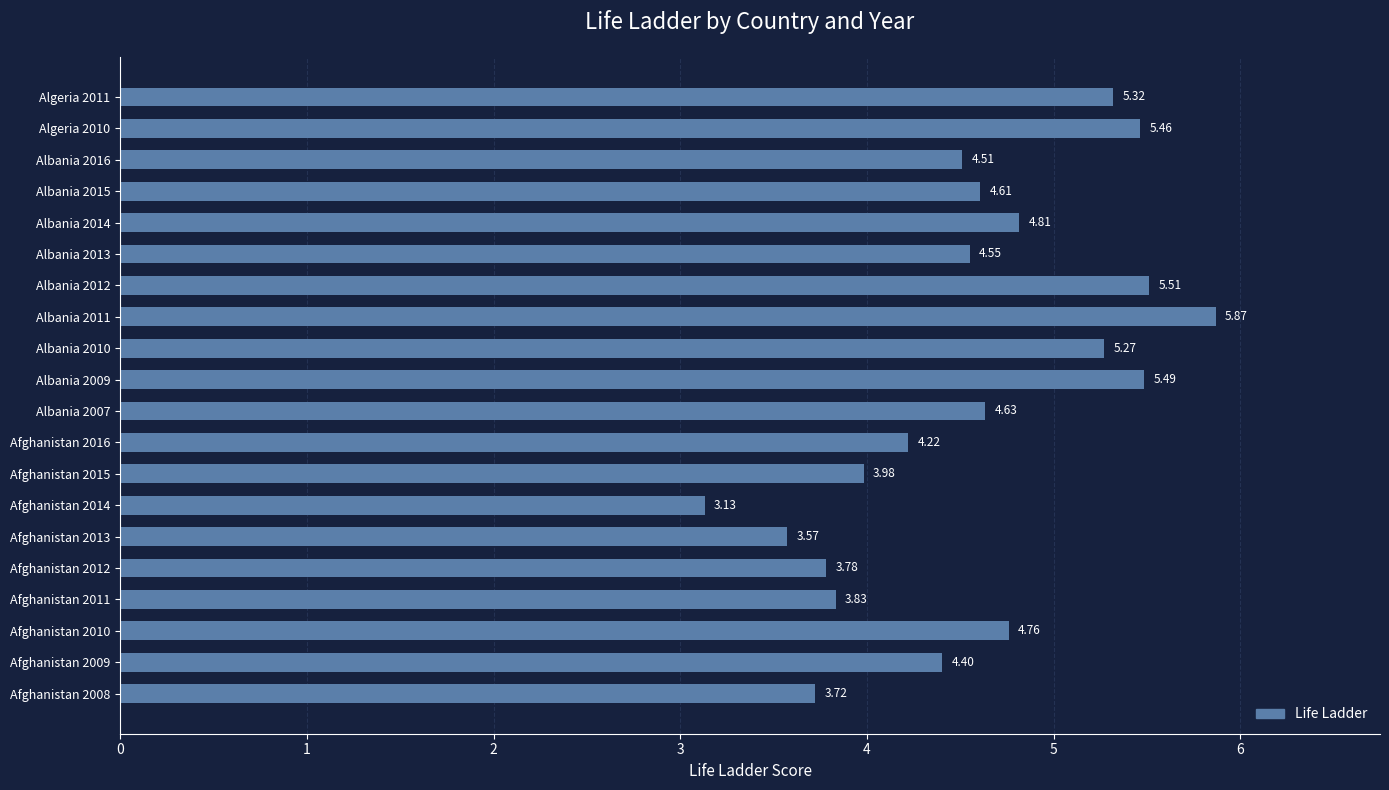

What is the change in value from Afghanistan 2009 to Albania 2007?

+0.2